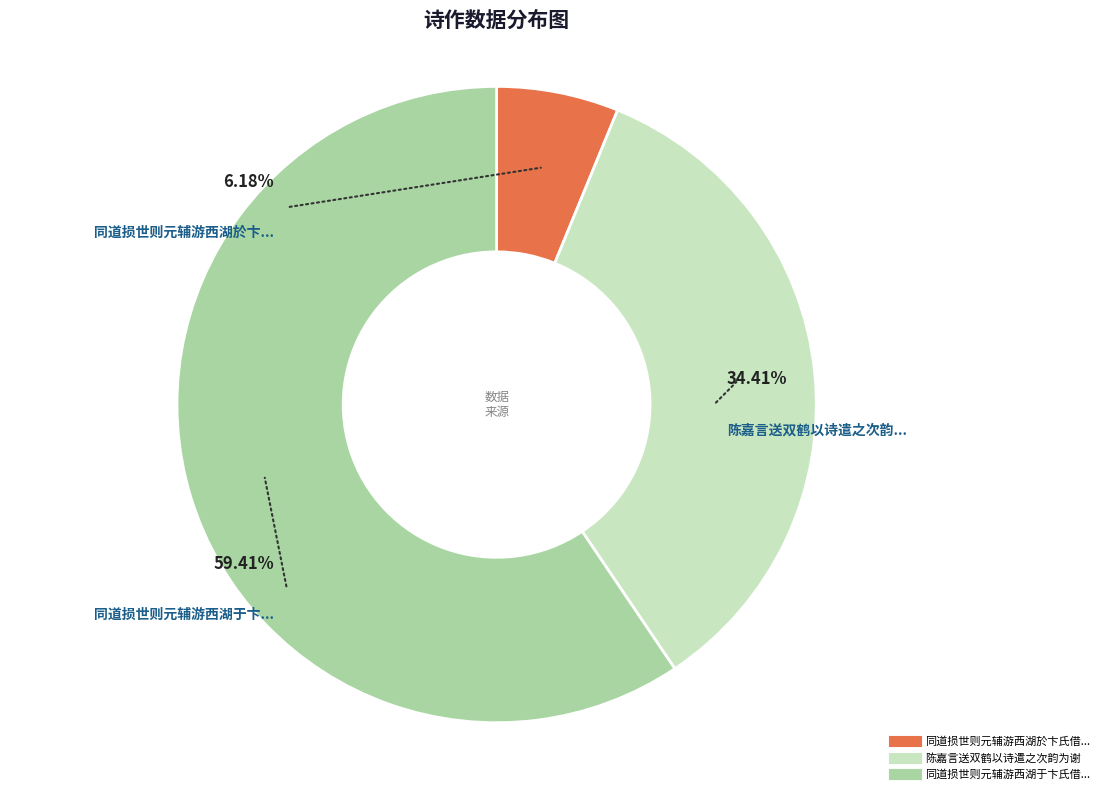

To the nearest percent, what is the difference between the 同道损世则元辅游西湖於卞氏借双鹤以观 and 同道损世则元辅游西湖于卞氏借双鹤以观 slice percentages?

53%